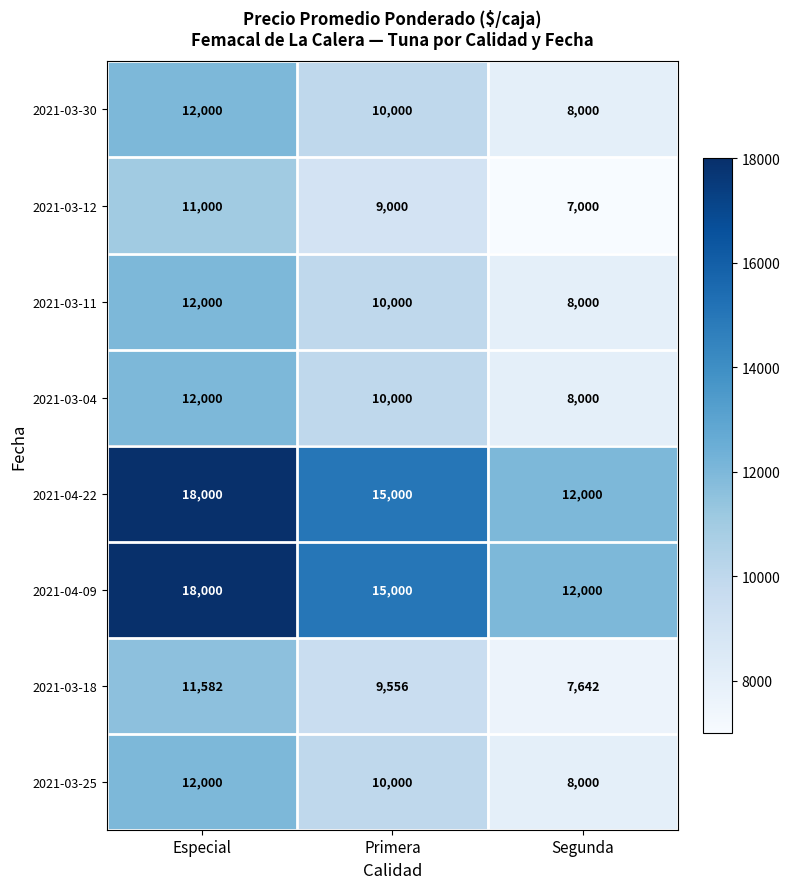

Where does the 2021-03-30 series first go above 10000?

Especial